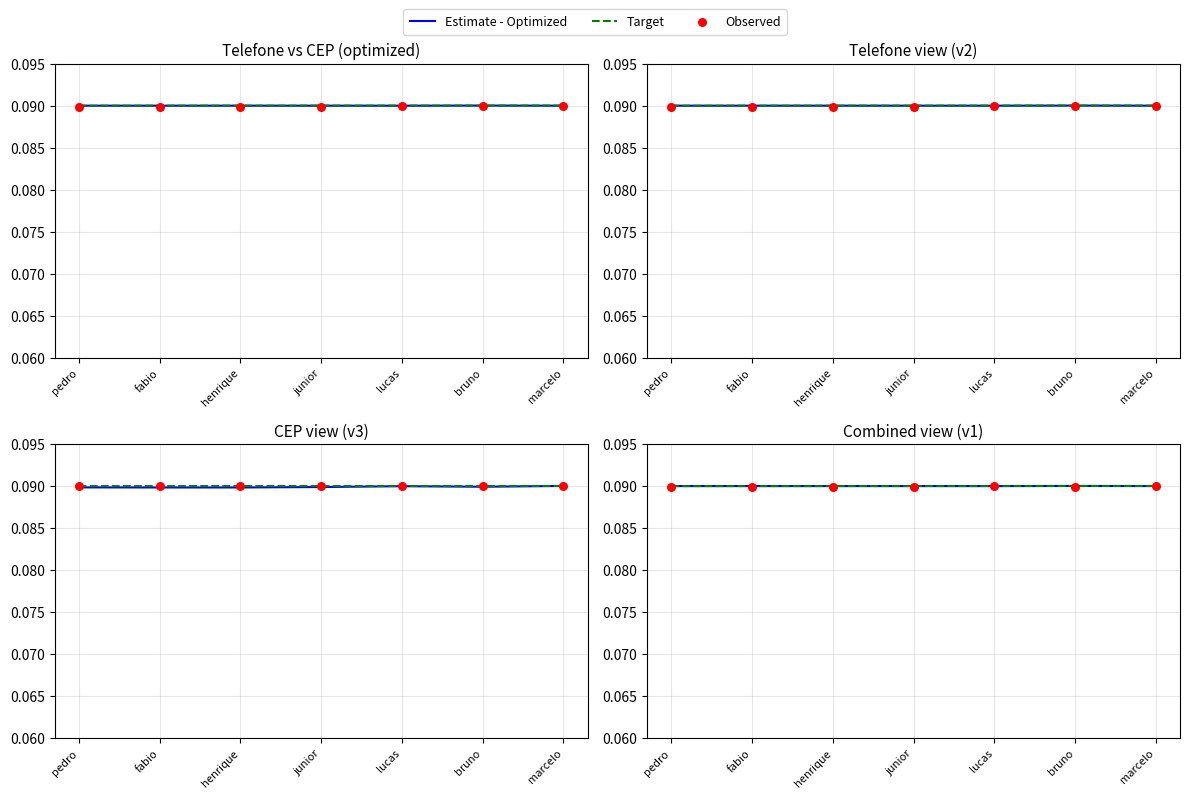

What is the total value across all series at junior?

0.3